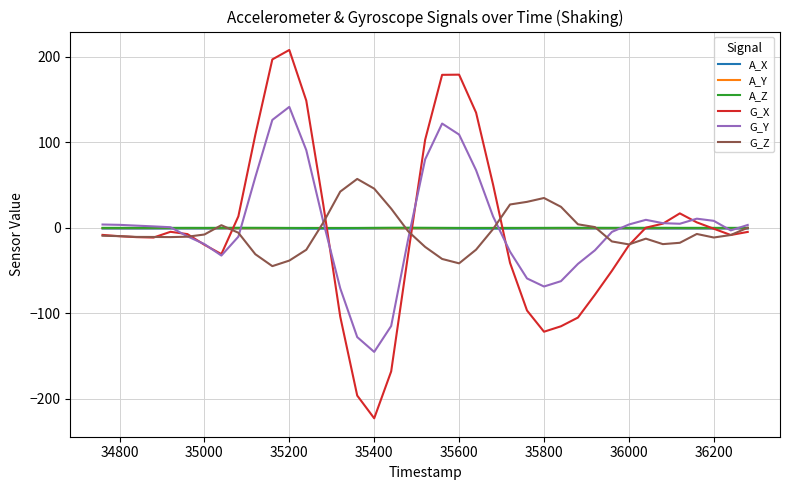

Which series has the widest spread of values?

G_X